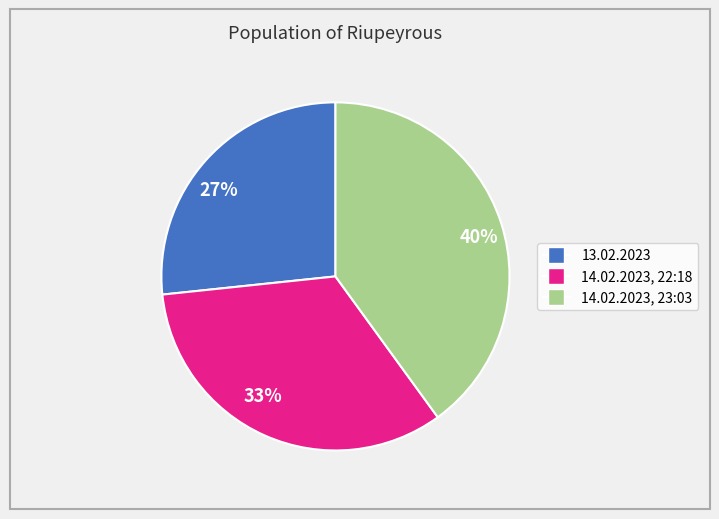

Combined, do 40% and 27% account for over 50%?

Yes